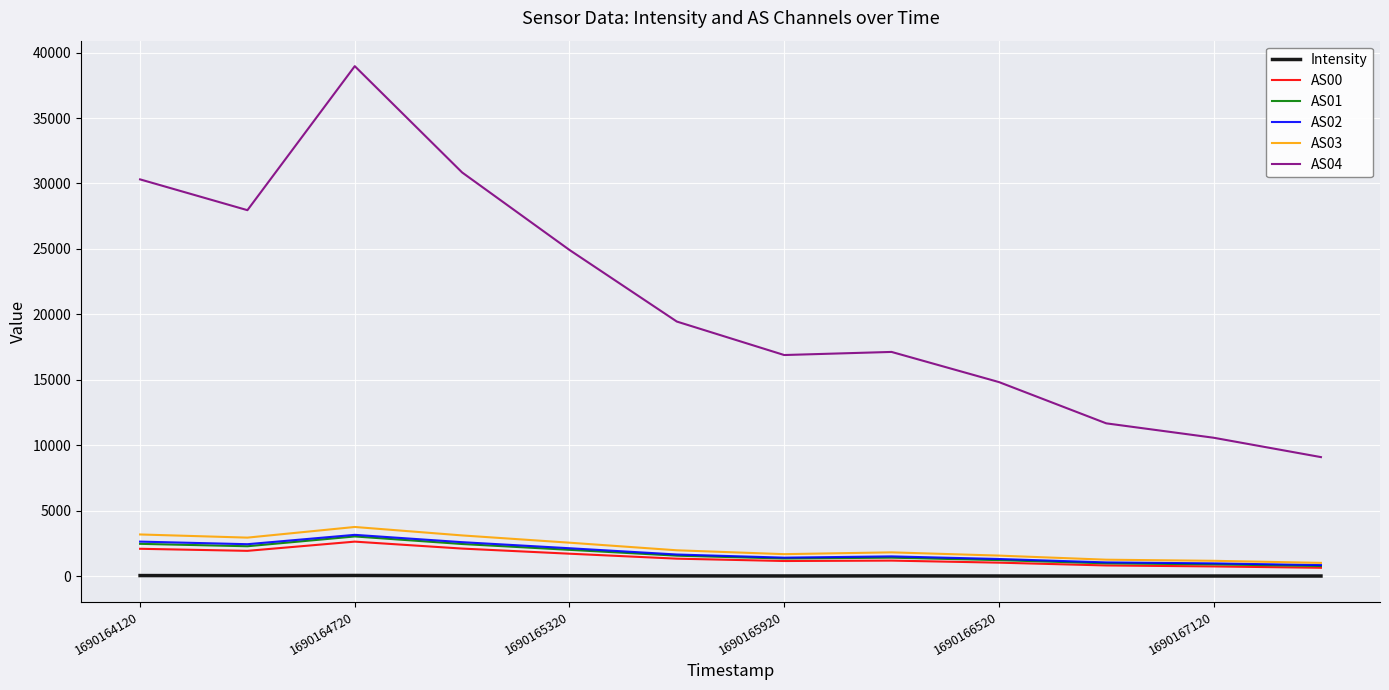

How many values in the AS03 series are below 1988?

6